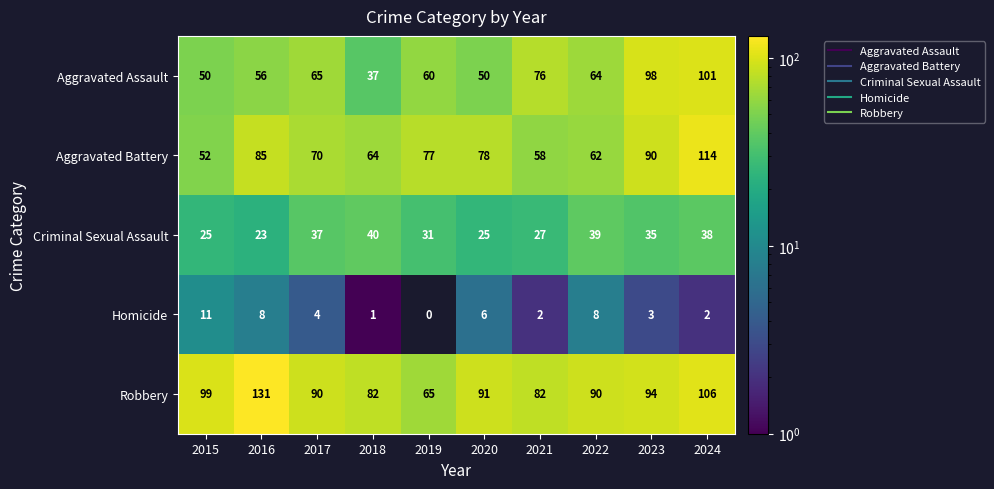

Which series changed the most between 2018 and 2019?

Aggravated Assault